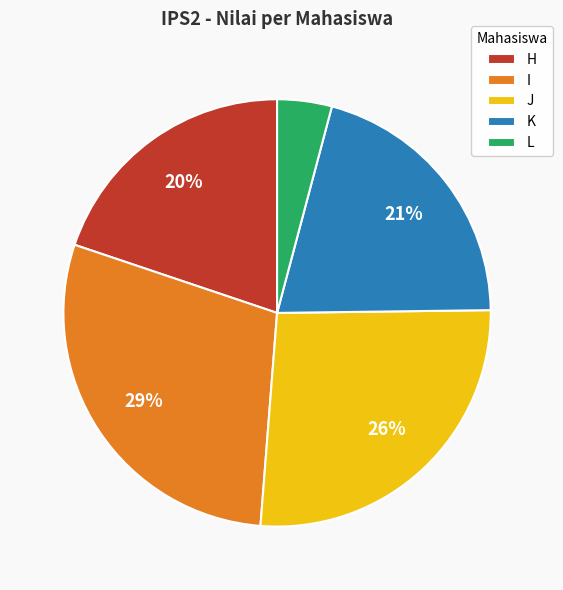

Is it true that H is 20% of the pie?

True